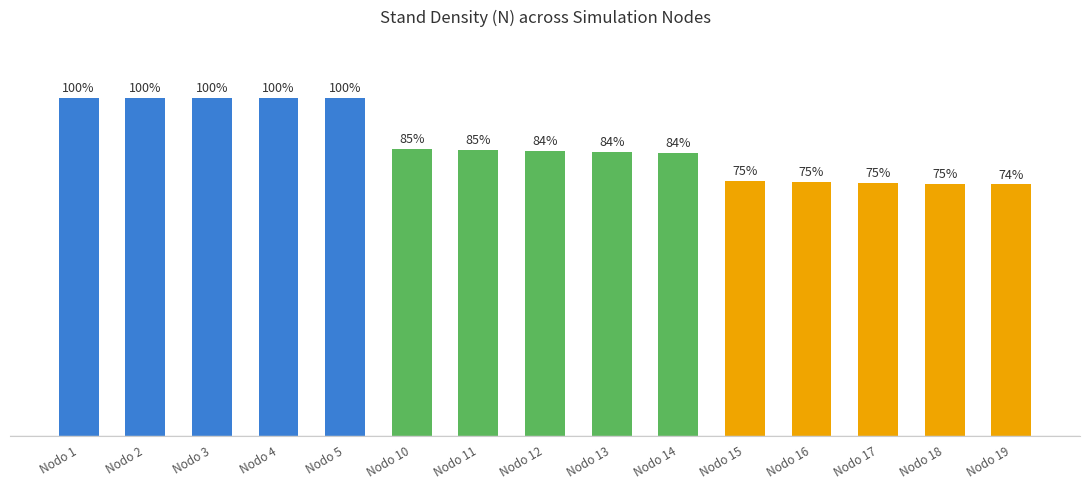

What is the change in value from Nodo 10 to Nodo 16?

-202.6